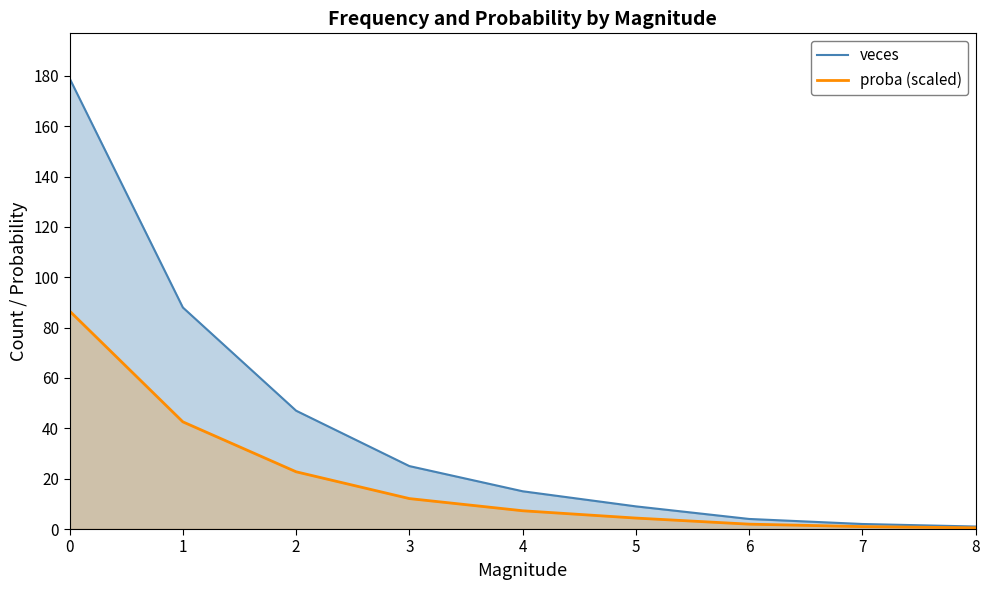

Rank the series by their maximum value, from highest to lowest.

veces, proba (scaled)